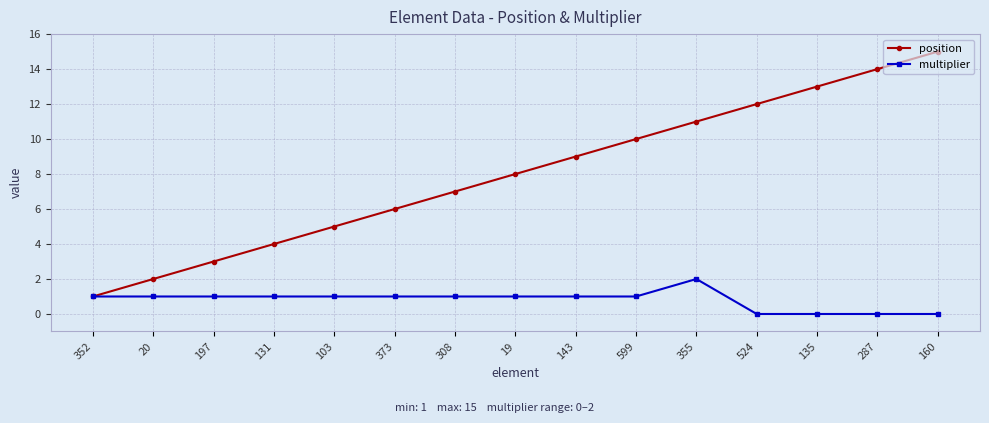

Is it true that multiplier equals 1 at 352?

True